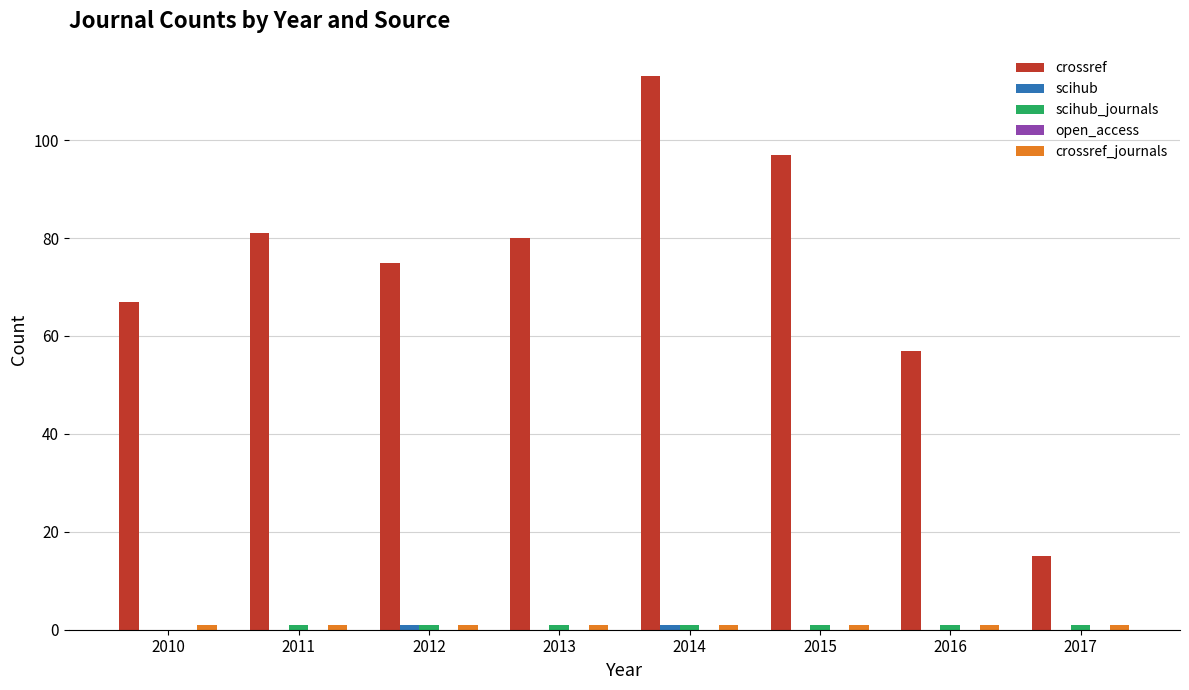

Which series has the largest range (max minus min)?

crossref